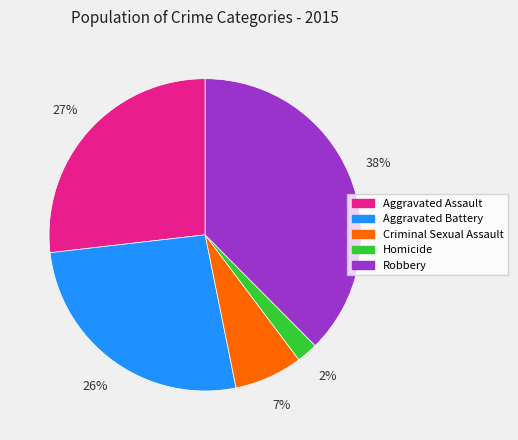

To the nearest percent, what portion does Aggravated Battery represent?

26%